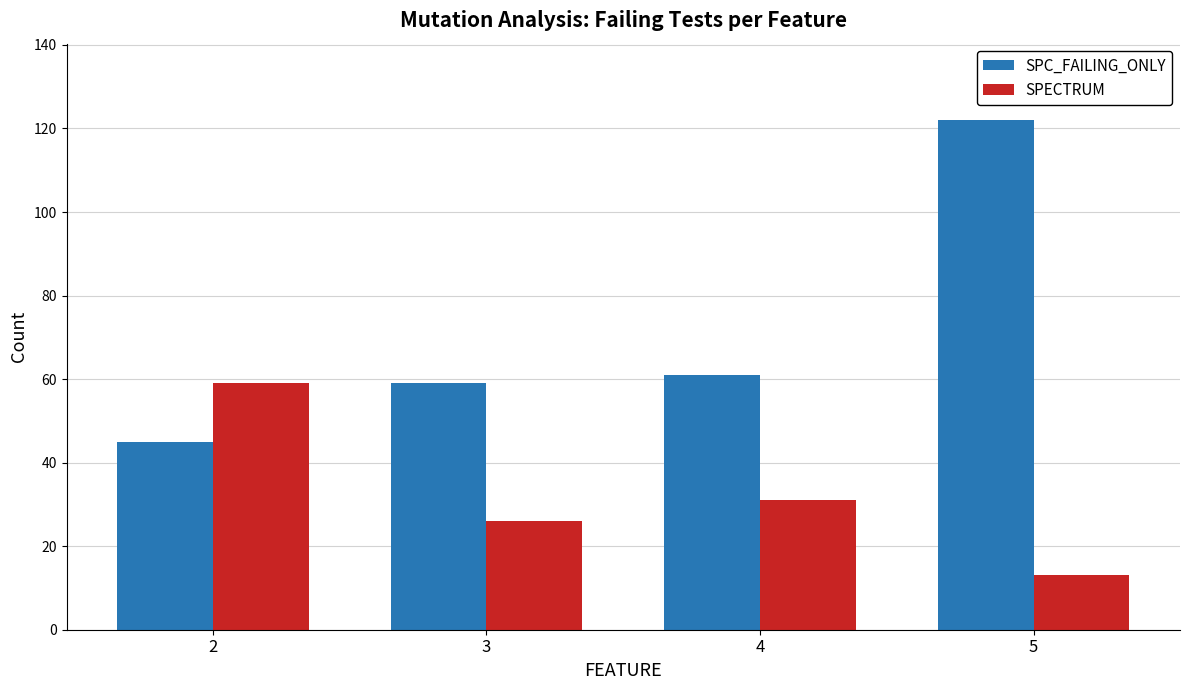

At which label is SPC_FAILING_ONLY closest to 83?

4